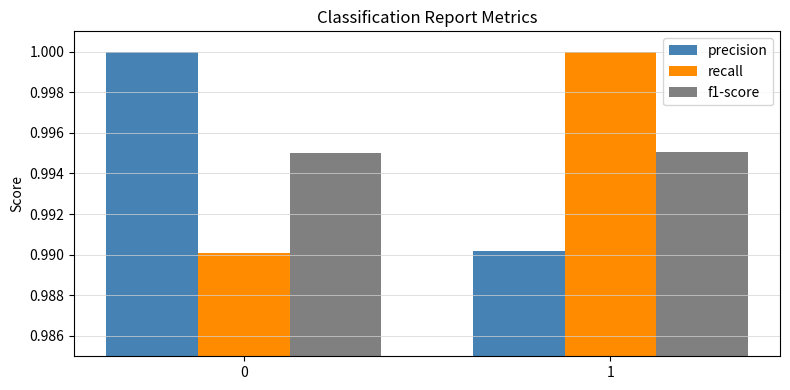

What is the total value across all series at 0?

3.0